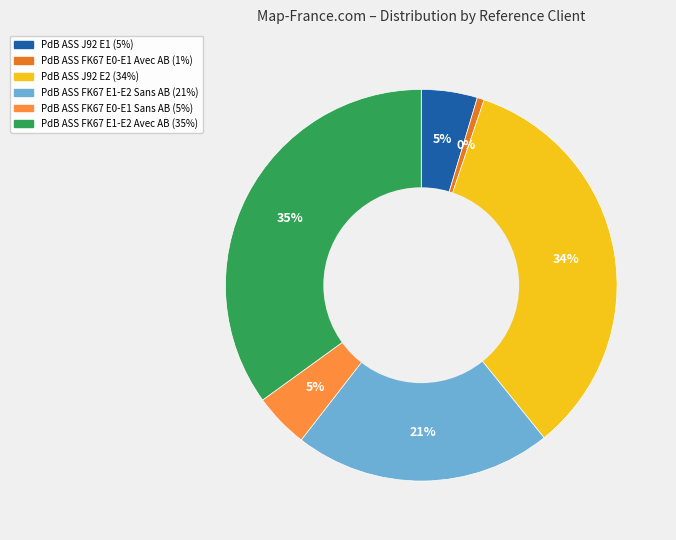

How many slices are in this pie chart?

6